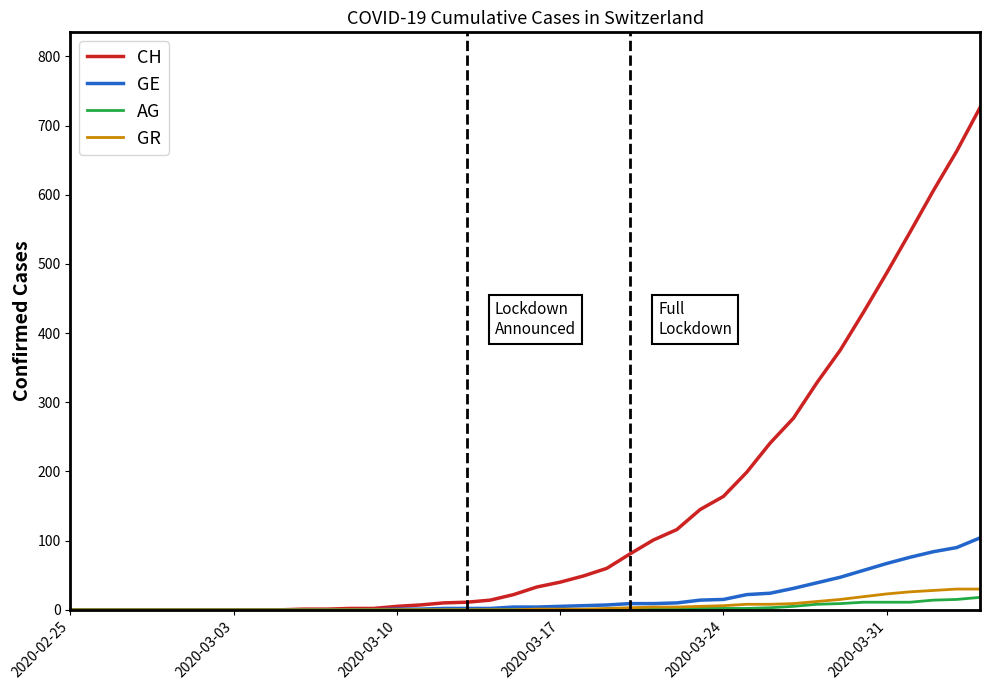

Which series has the largest range (max minus min)?

CH